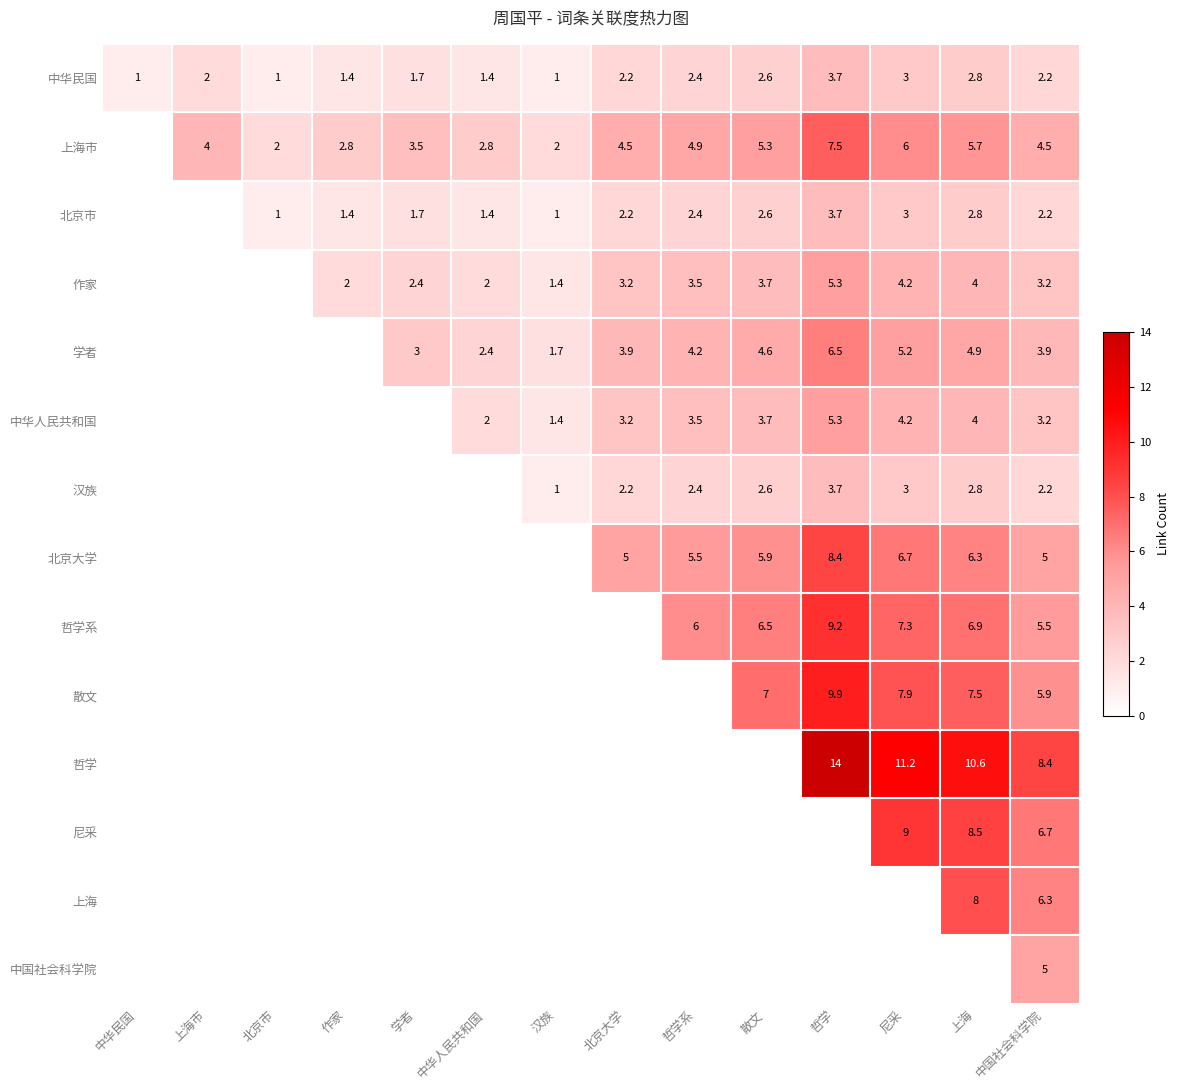

Is it true that 上海市 equals 3.9 at 中华人民共和国?

False